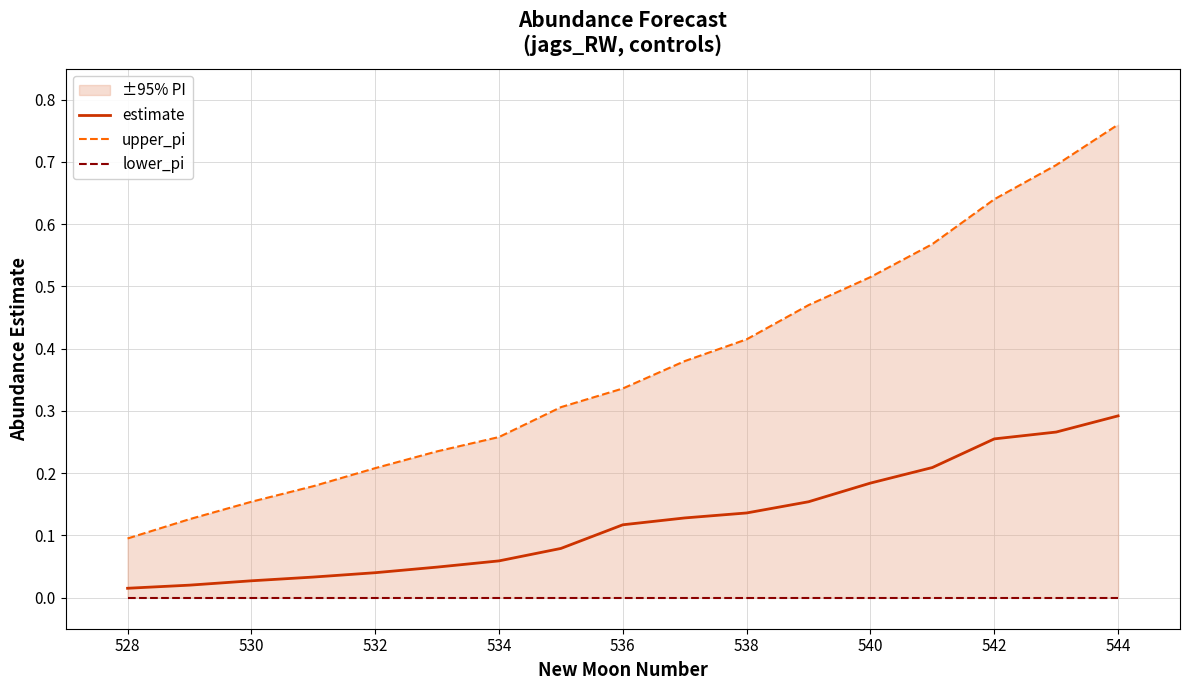

Reading right to left, transcribe all the data shown in this chart.

estimate: 0.3	0.3	0.3	0.2	0.2	0.2	0.1	0.1	0.1	0.1	0.1	0.0	0.0	0.0	0.0	0.0	0.0
upper_pi: 0.8	0.7	0.6	0.6	0.5	0.5	0.4	0.4	0.3	0.3	0.3	0.2	0.2	0.2	0.2	0.1	0.1
lower_pi: 0.0	0.0	0.0	0.0	0.0	0.0	0.0	0.0	0.0	0.0	0.0	0.0	0.0	0.0	0.0	0.0	0.0